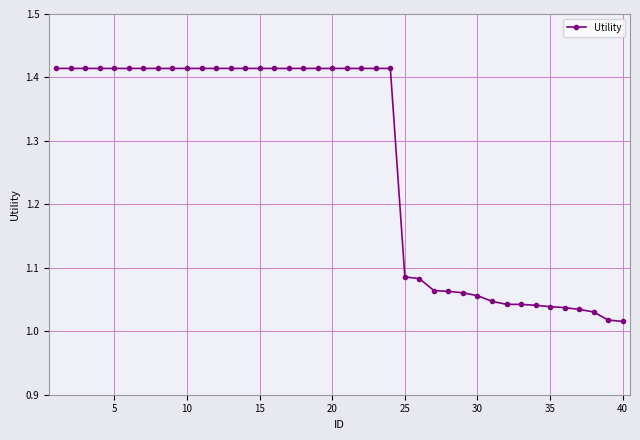

How many lines are shown in the chart?

1